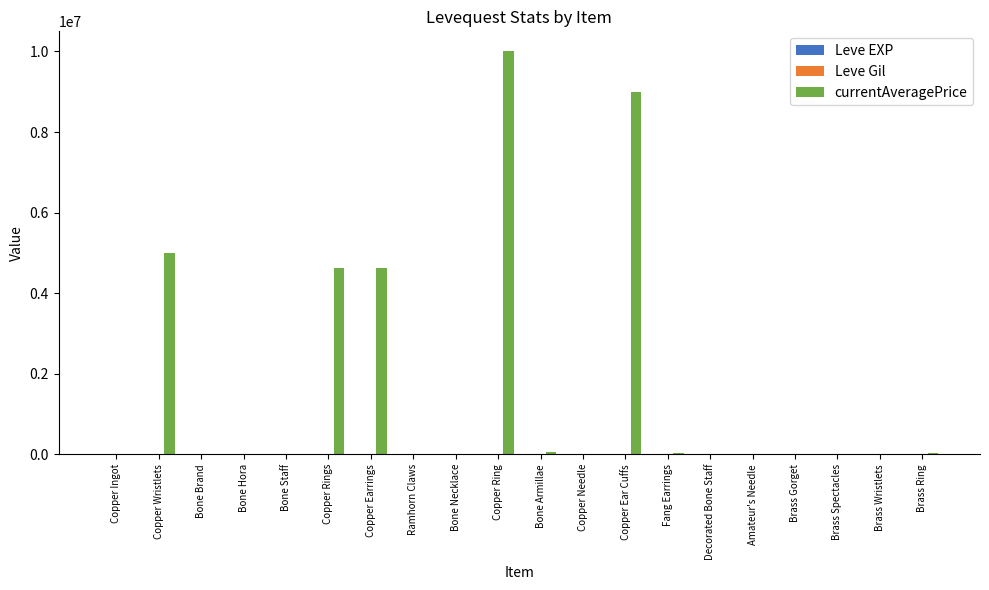

At which category does the chart reach its peak across all series?

Copper Ring